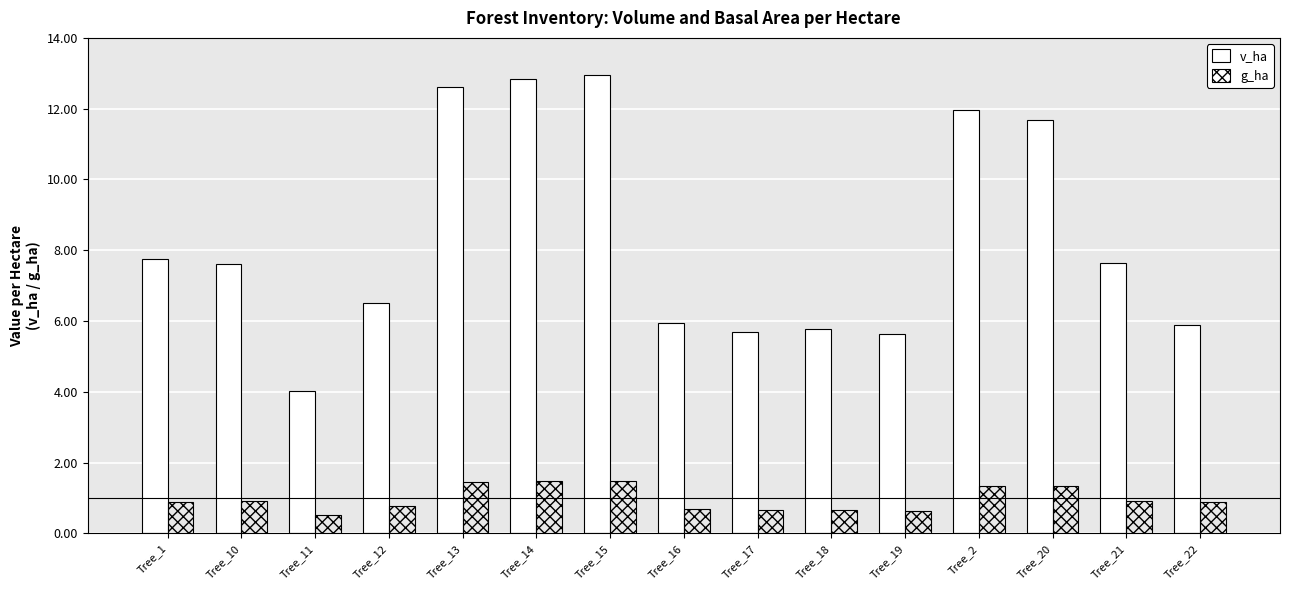

How many series are shown in this chart?

2